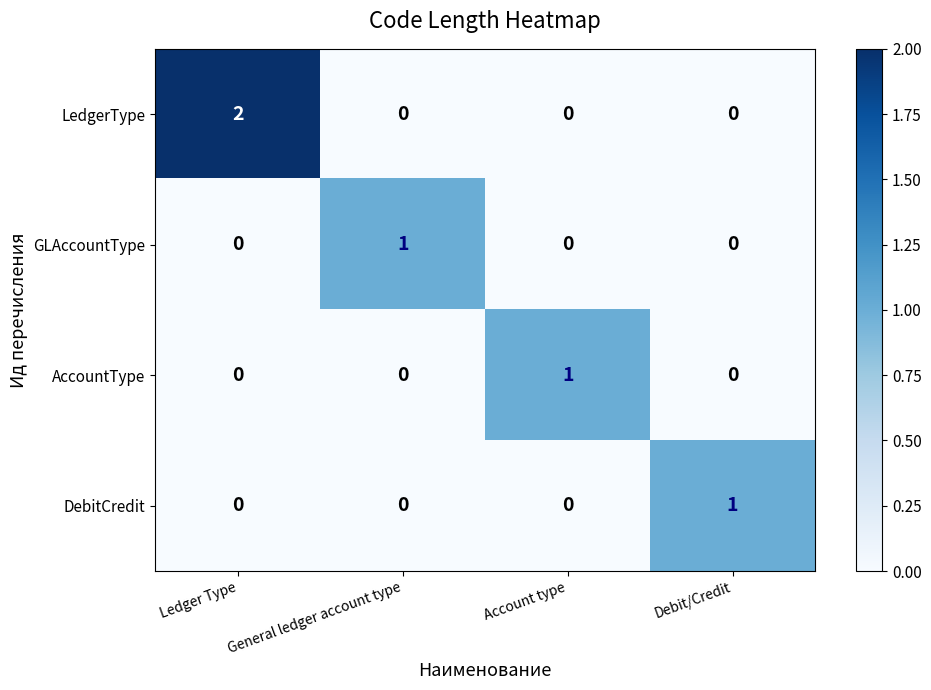

Which series has the largest total across all categories?

LedgerType